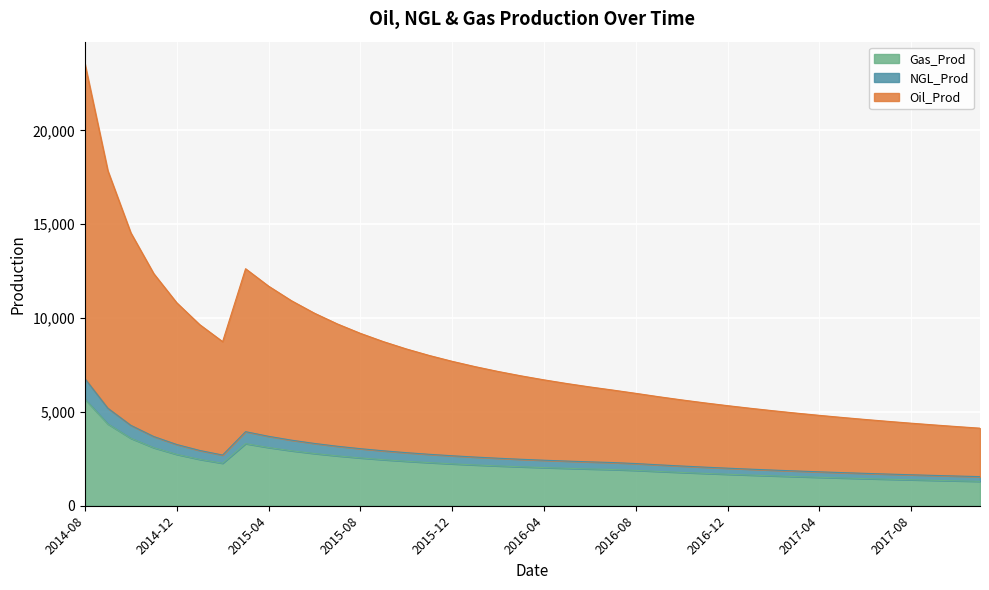

How many lines are shown in the chart?

3